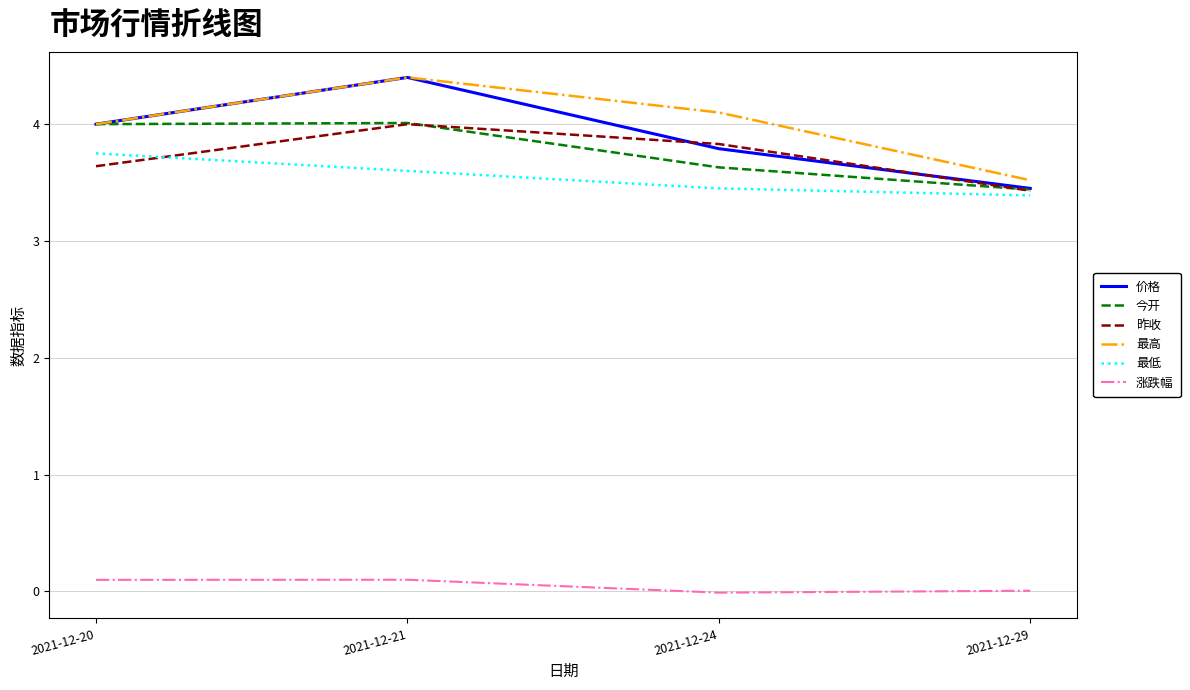

List the labels in order of 最高 value, largest first.

2021-12-21, 2021-12-24, 2021-12-20, 2021-12-29